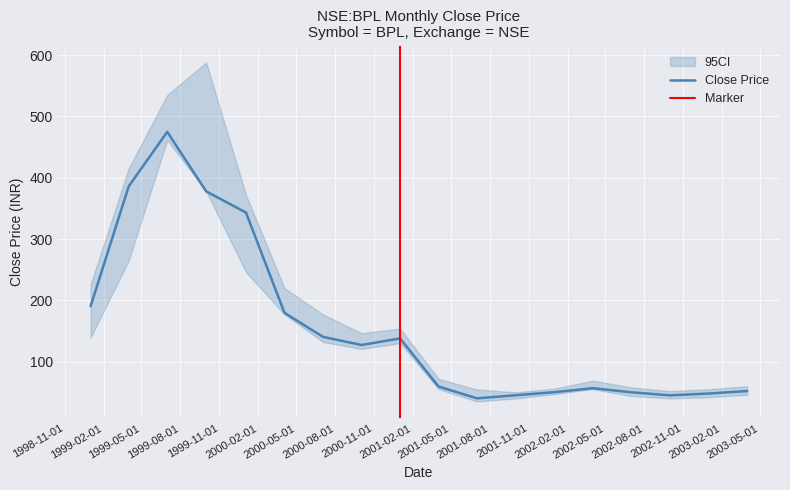

At which label does close_lower reach its peak?

1999-07-01